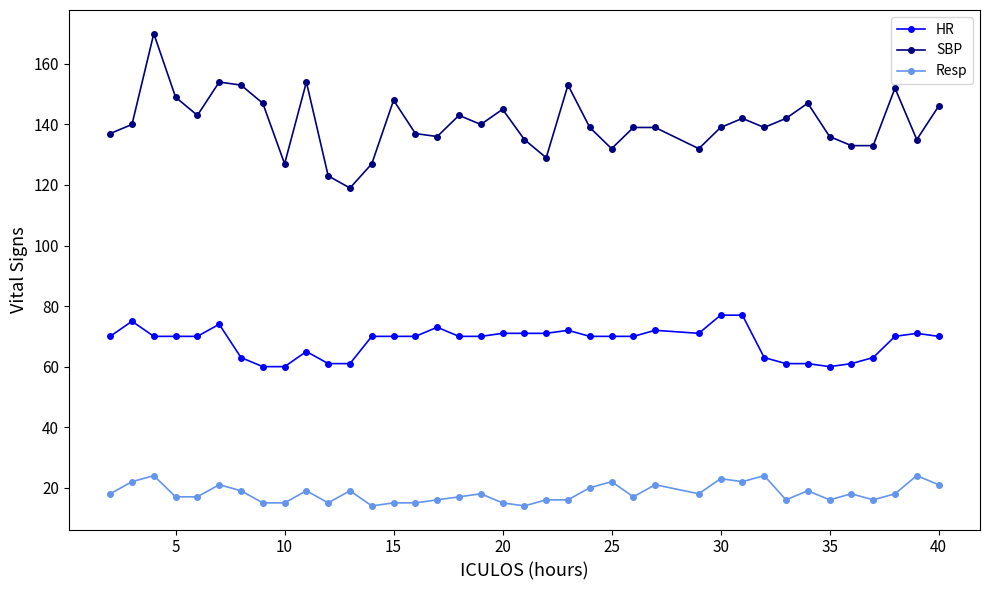

Which series has the widest spread of values?

SBP